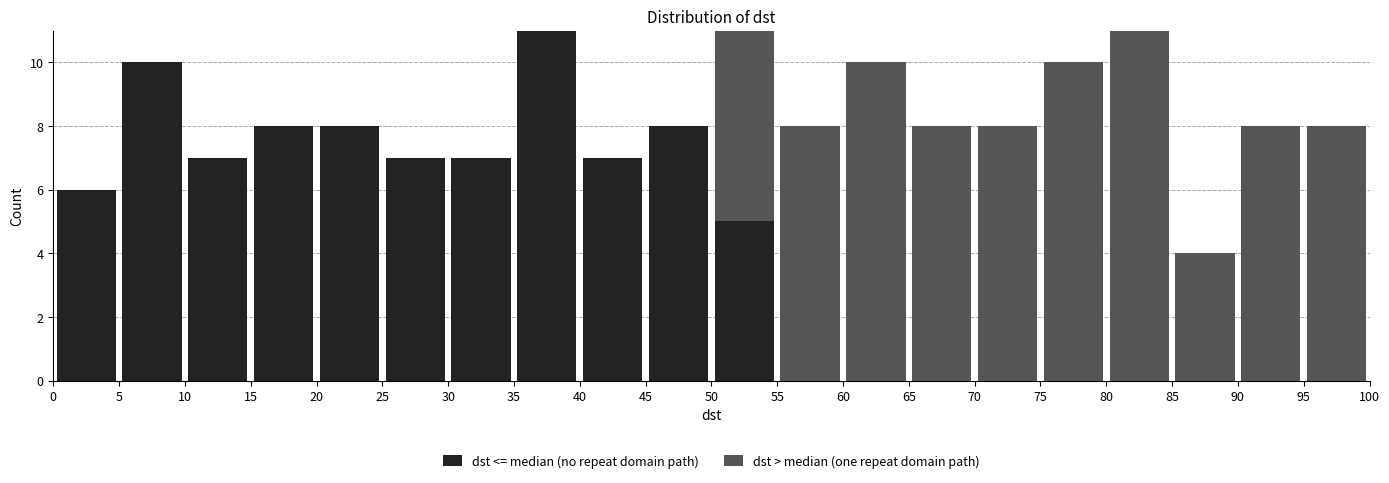

Reading left to right, transcribe this chart: for each stacked bar, give the range it covers on the x-axis and its total height. The values are not printed on the chart, so give them approximately, as read against the axis.

0 to 5: 6
5 to 10: 10
10 to 15: 7
15 to 20: 8
20 to 25: 8
25 to 30: 7
30 to 35: 7
35 to 40: 11
40 to 45: 7
45 to 50: 8
50 to 55: 11
55 to 60: 8
60 to 65: 10
65 to 70: 8
70 to 75: 8
75 to 80: 10
80 to 85: 11
85 to 90: 4
90 to 95: 8
95 to 100: 8